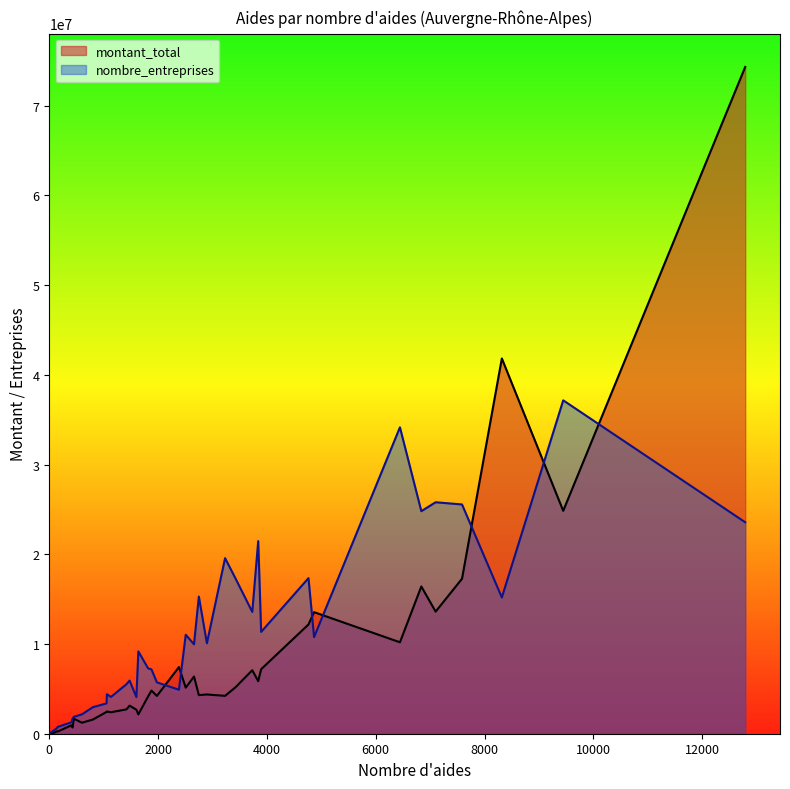

Does the chart have visible grid lines?

No